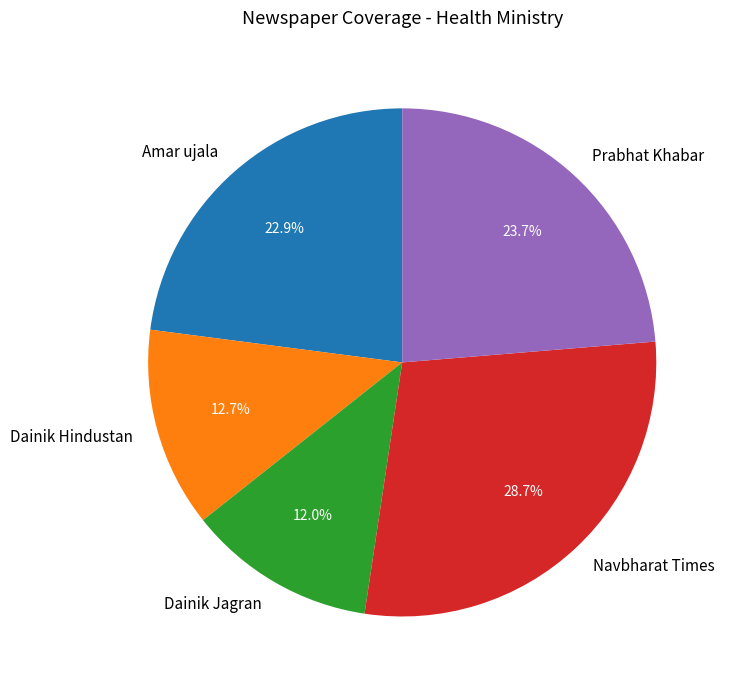

To the nearest percent, what is the difference between the Amar ujala and Prabhat Khabar slice percentages?

1%